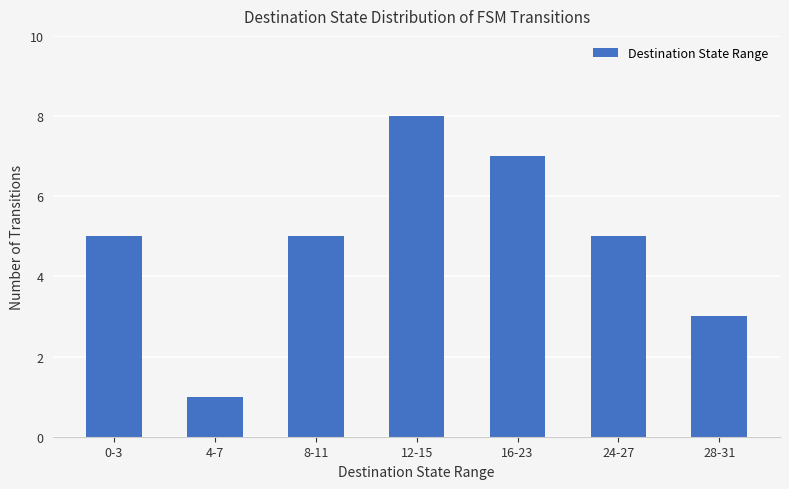

How many data points does each series have?

7